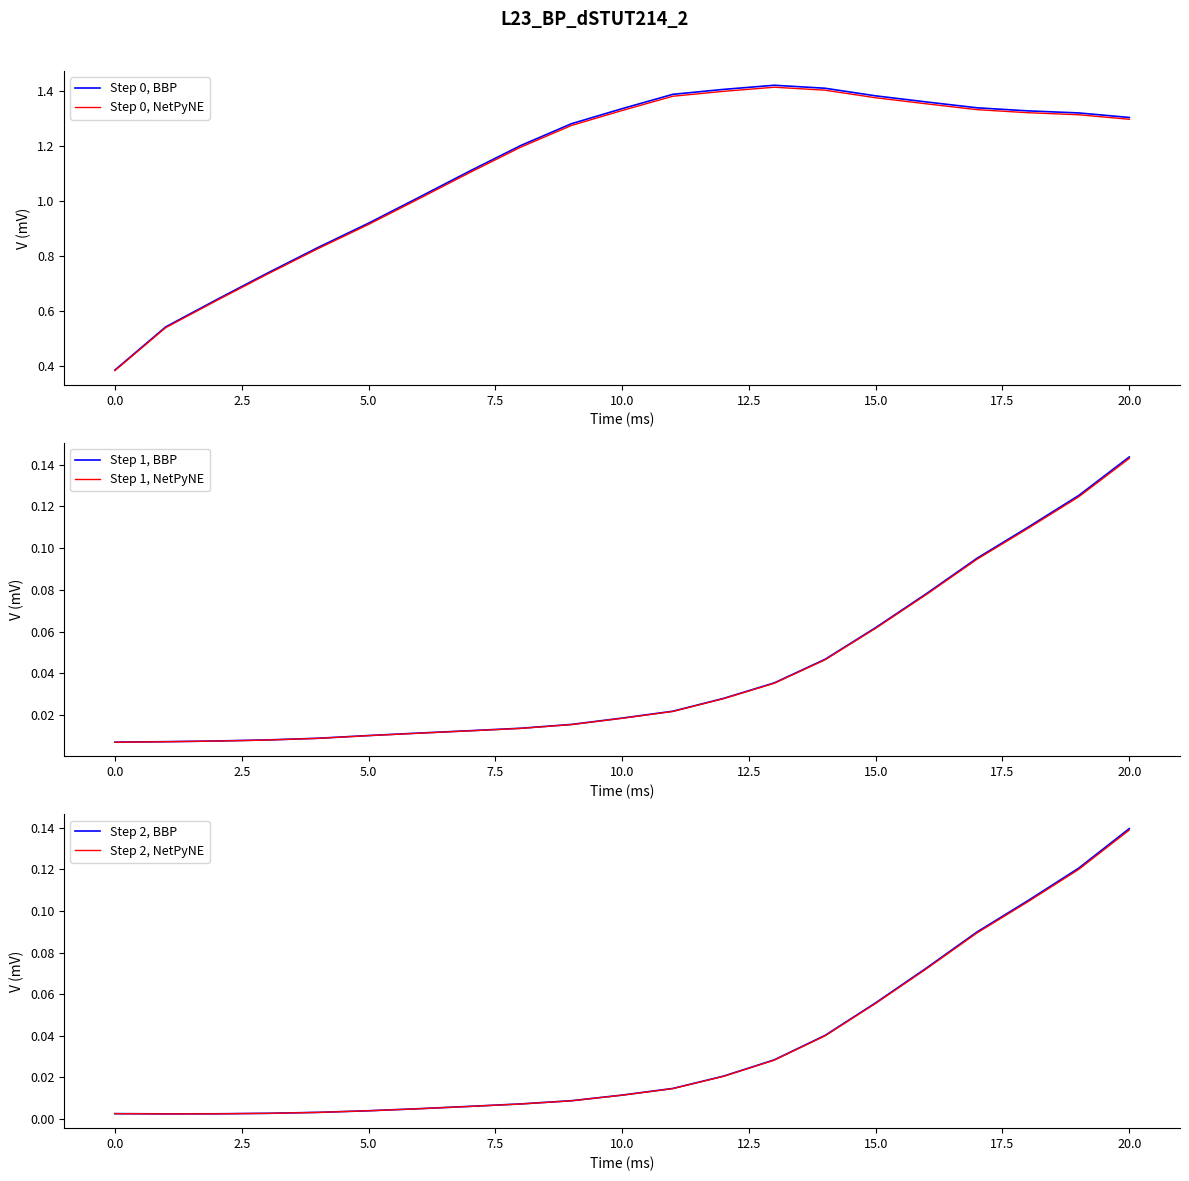

What position from the right is 11?

10